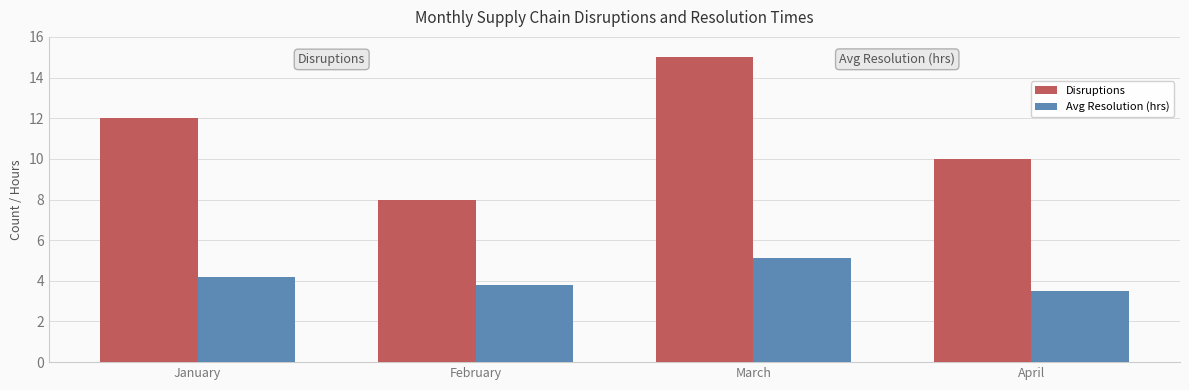

What is the highest value of the Disruptions series?

15.0